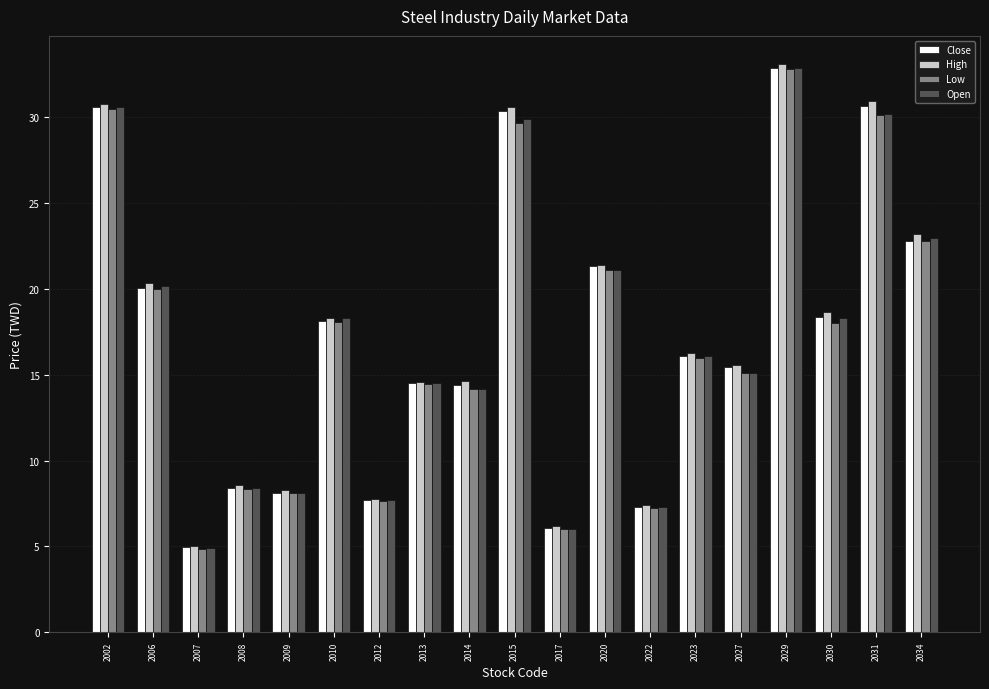

The value of Open at 2010 is 11.4. True or false?

False